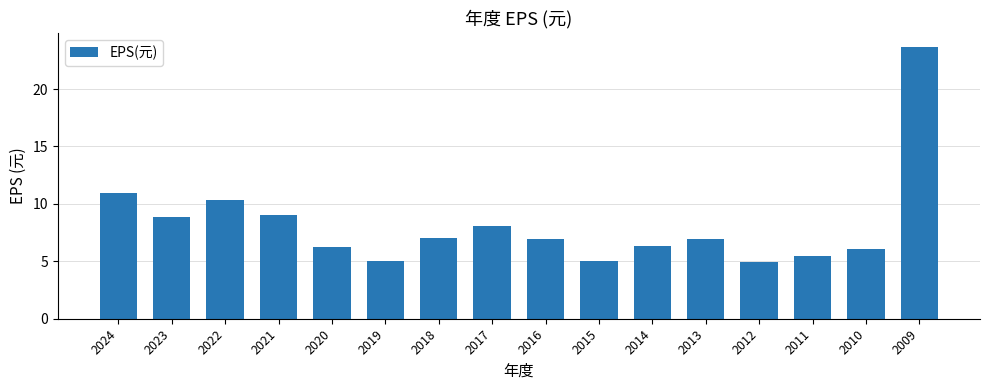

Where does the data first go above 6?

2024